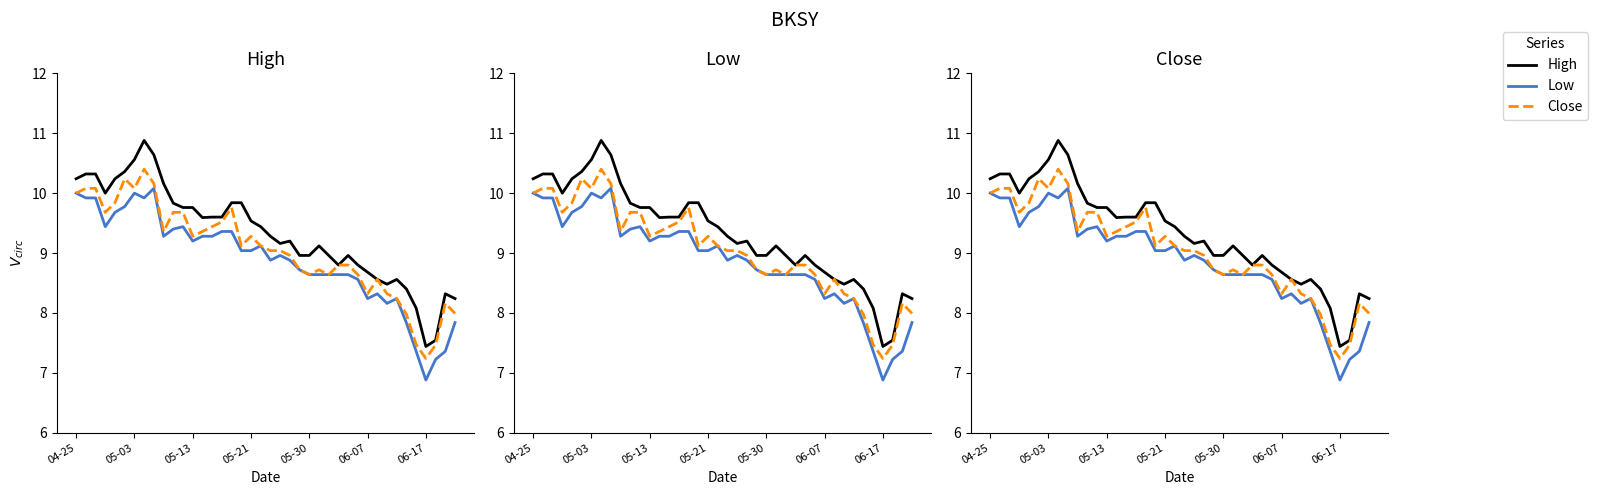

What are all the series names shown in the legend?

High, Low, Close